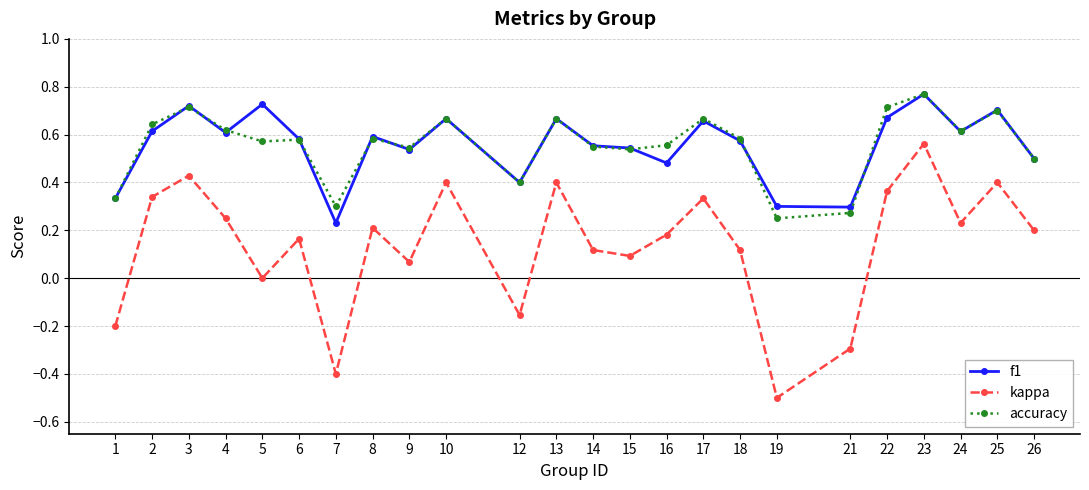

Which category has the lowest value in the accuracy series?

19